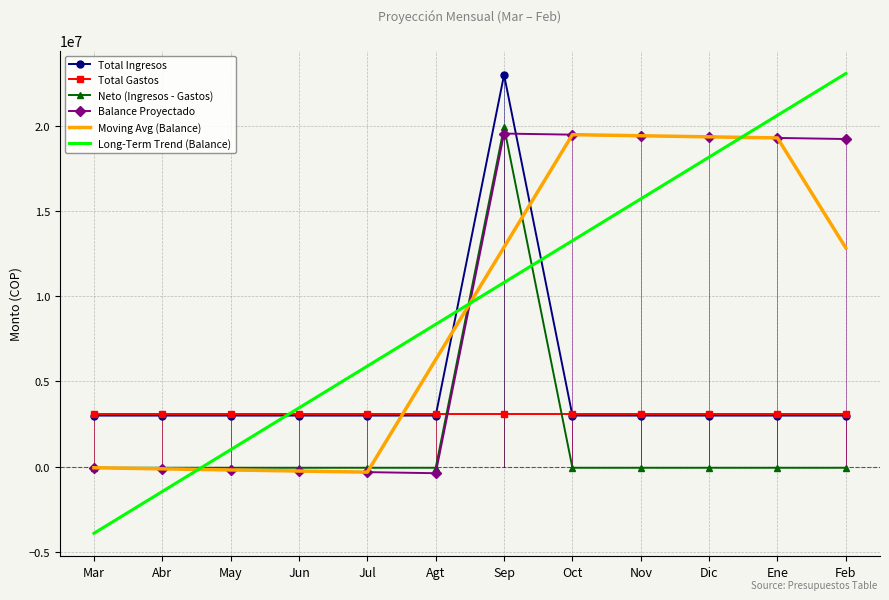

Which series has the widest spread of values?

Long-Term Trend (Balance)